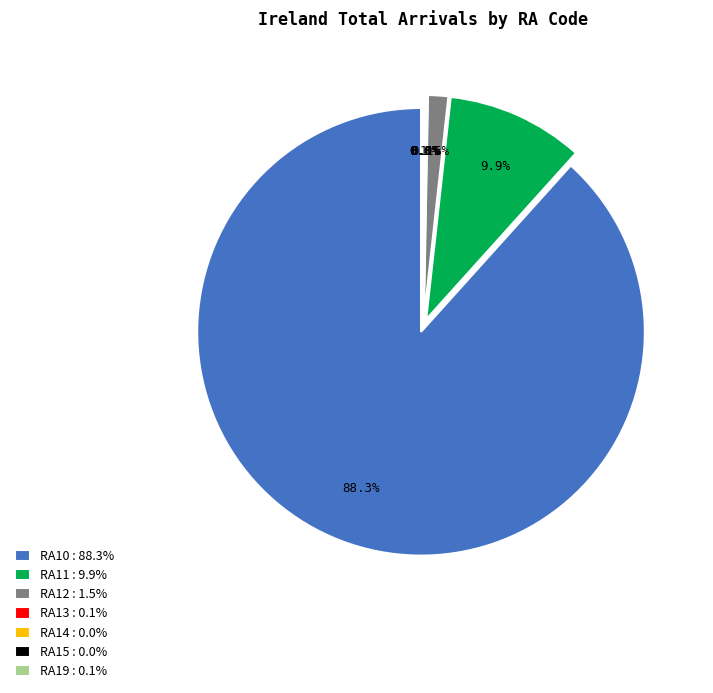

True or false: RA13 accounts for 13% of the total.

False